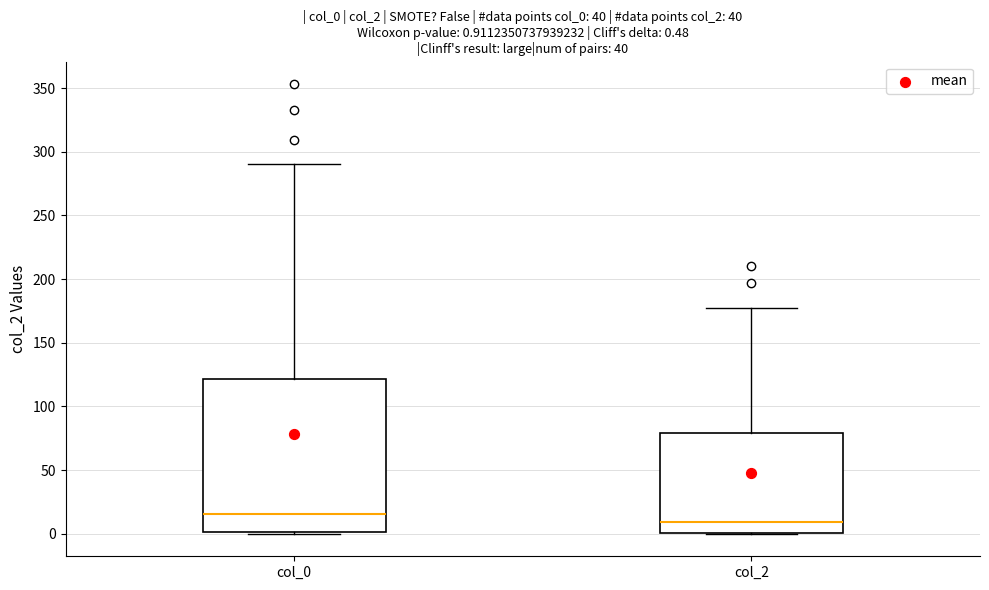

Which box has the lowest median line?

col_2